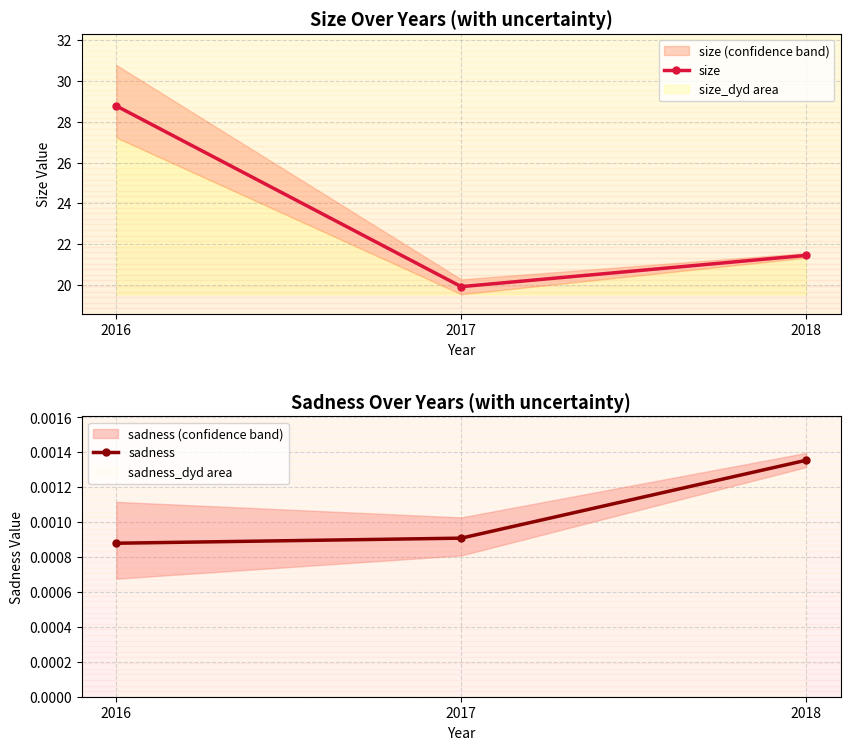

How many data points in size are above 21?

2